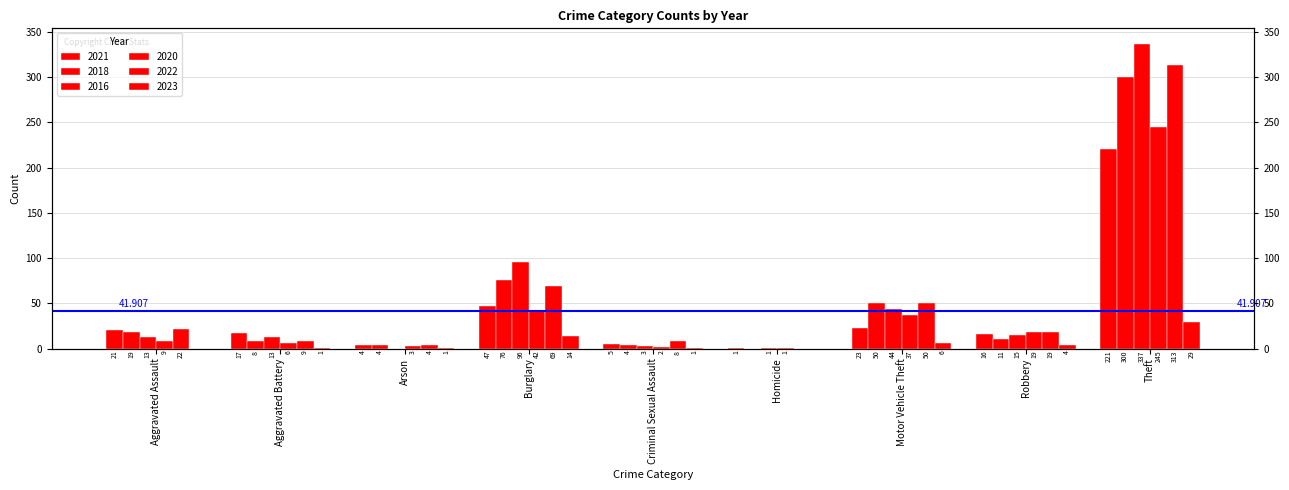

What is the maximum value shown in the chart?

337